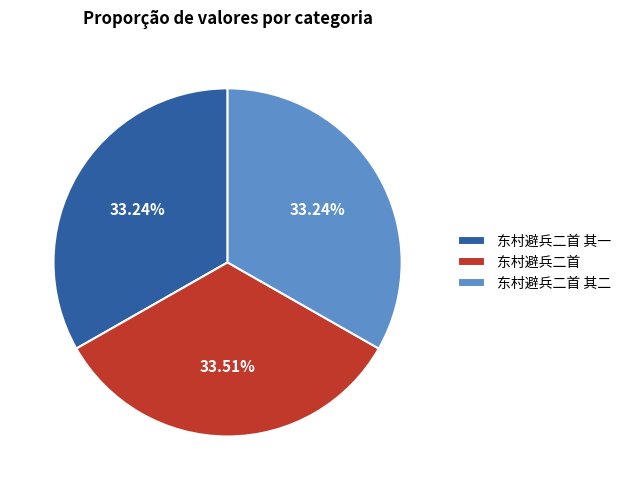

Does any single category account for the majority?

No